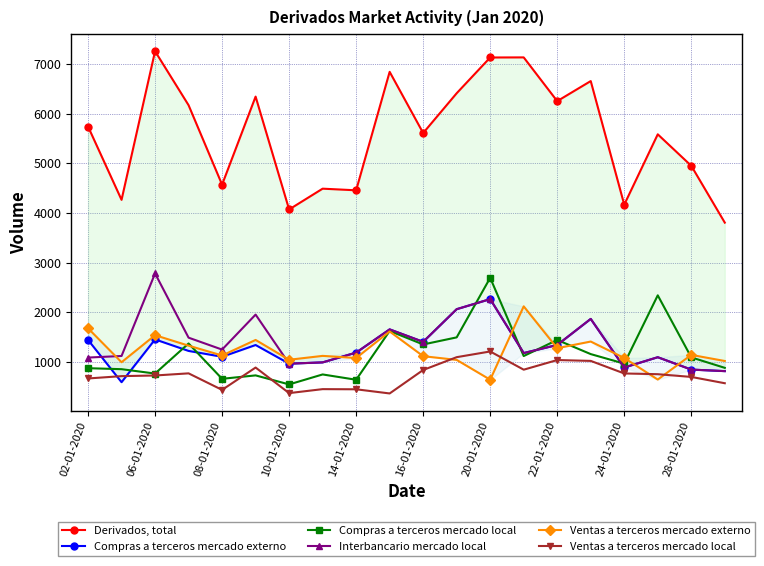

How many data points in Ventas a terceros mercado local are above 751?

9